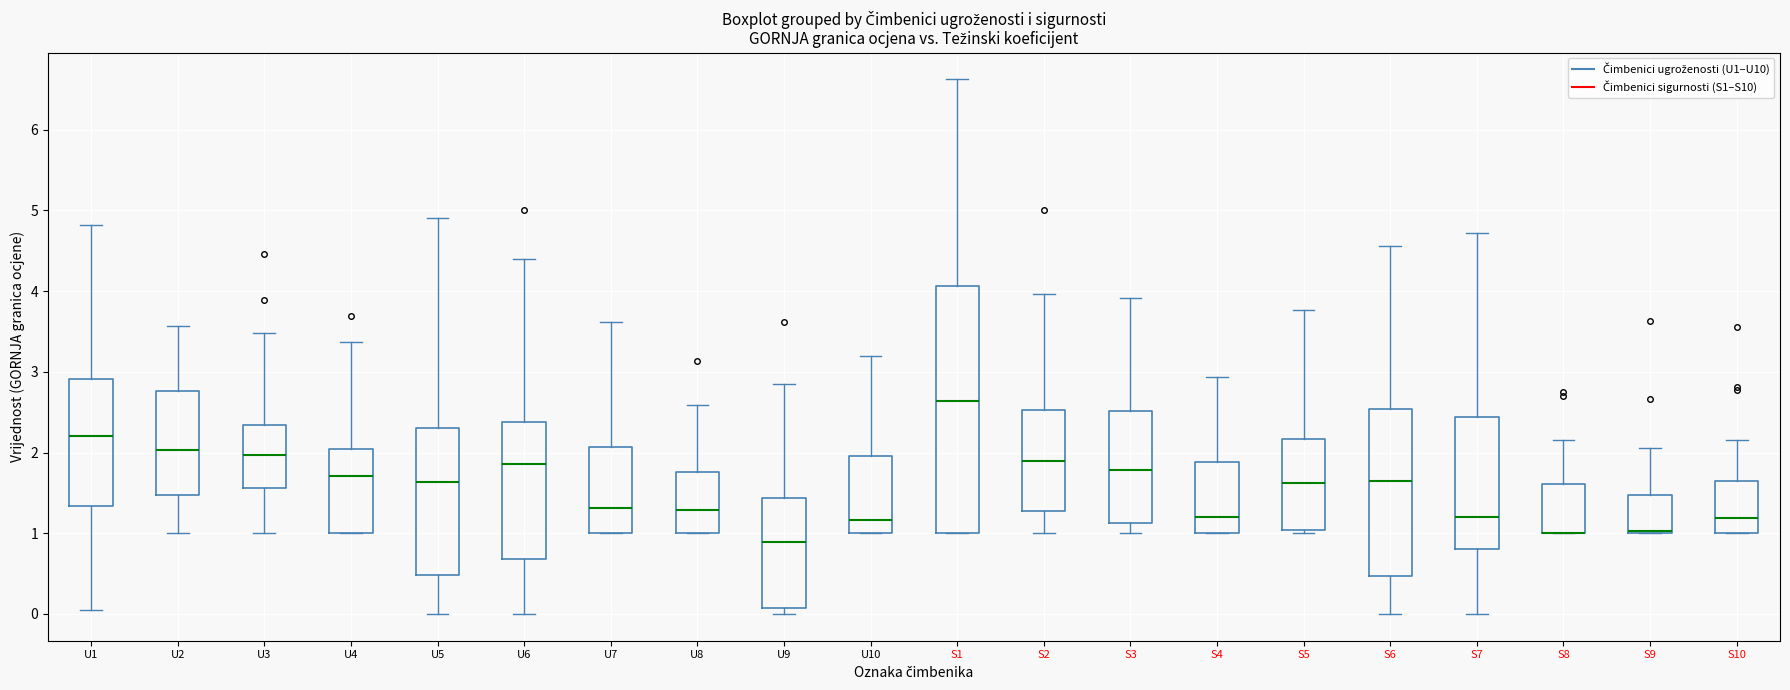

Where does the median line of the box for U9 sit on the y-axis? The values are not printed on the chart, so give them approximately, as read against the axis.

0.9